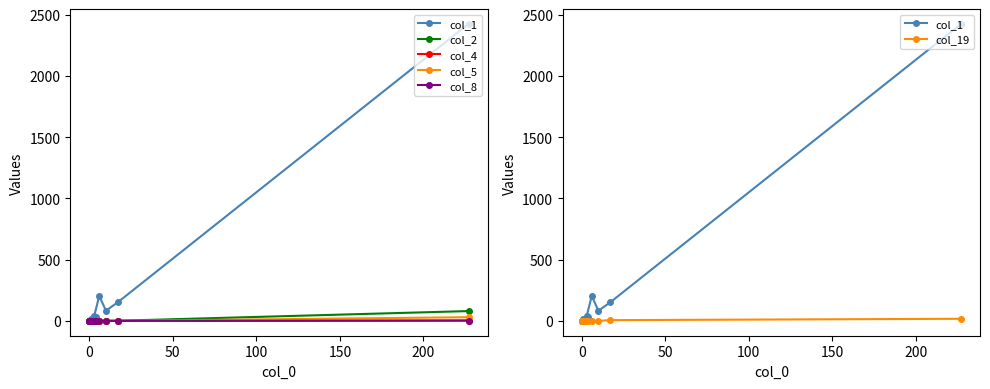

What is the difference between the maximum and minimum values in the col_5 series?

30